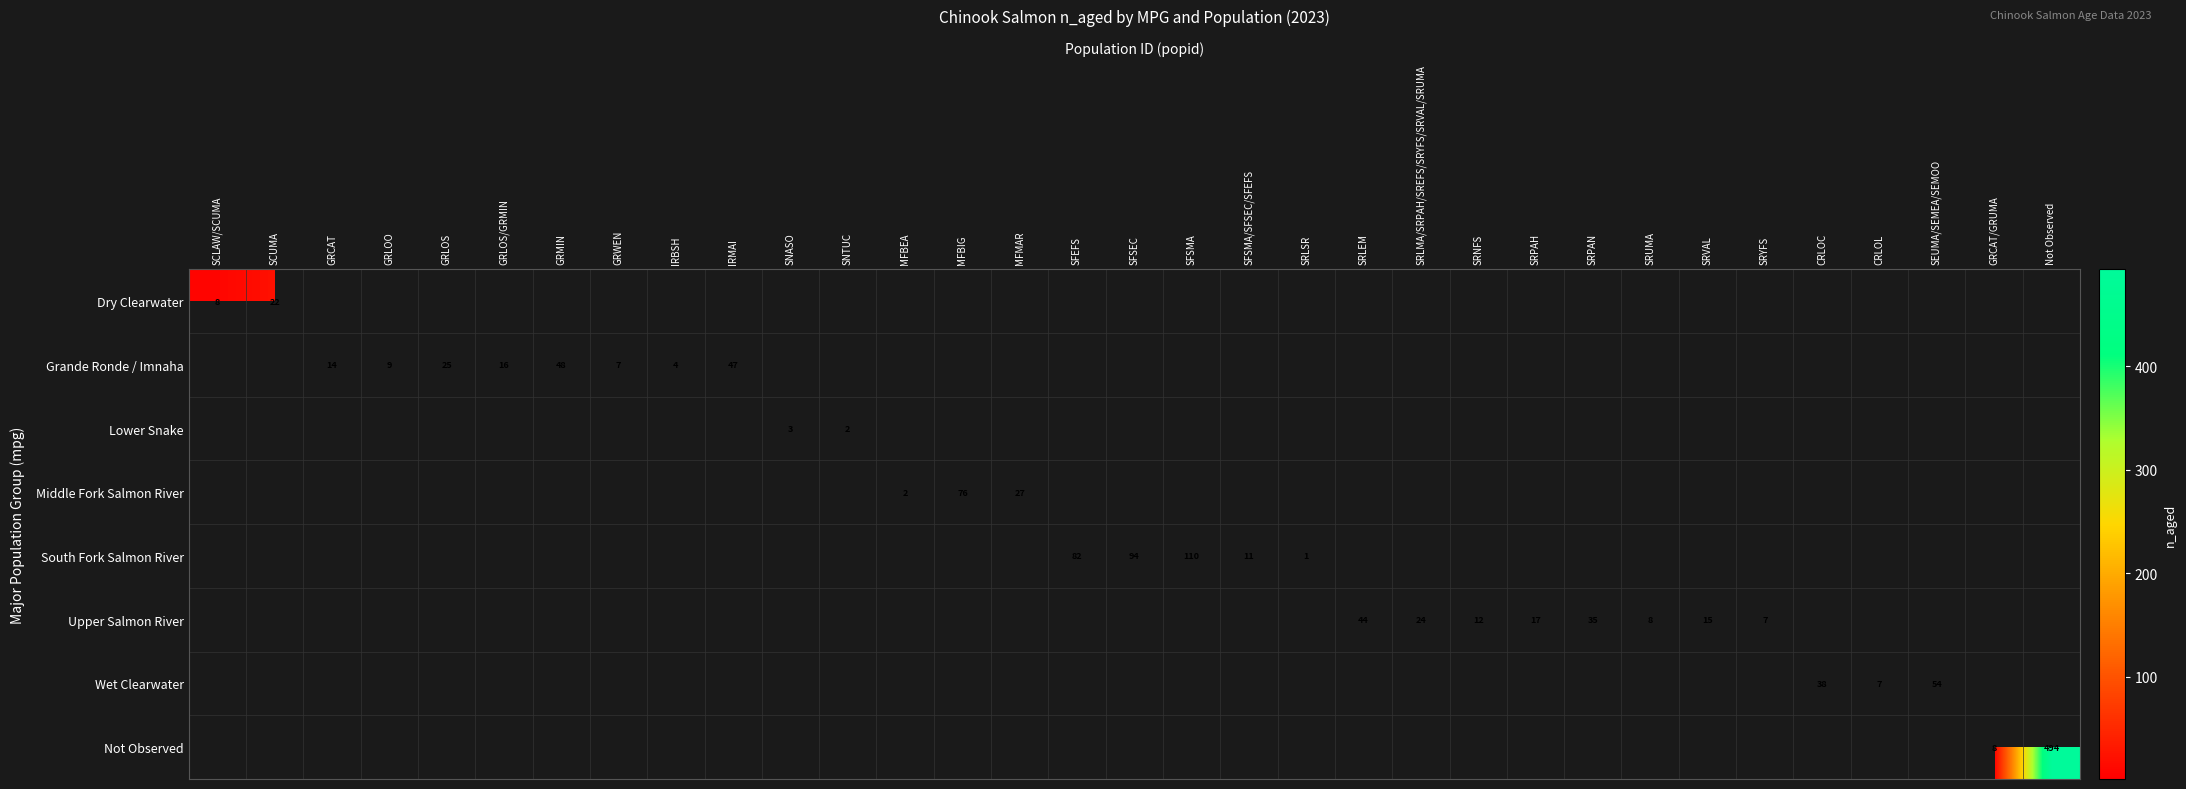

The Upper Salmon River series shows 21 at SRVAL. True or false?

False